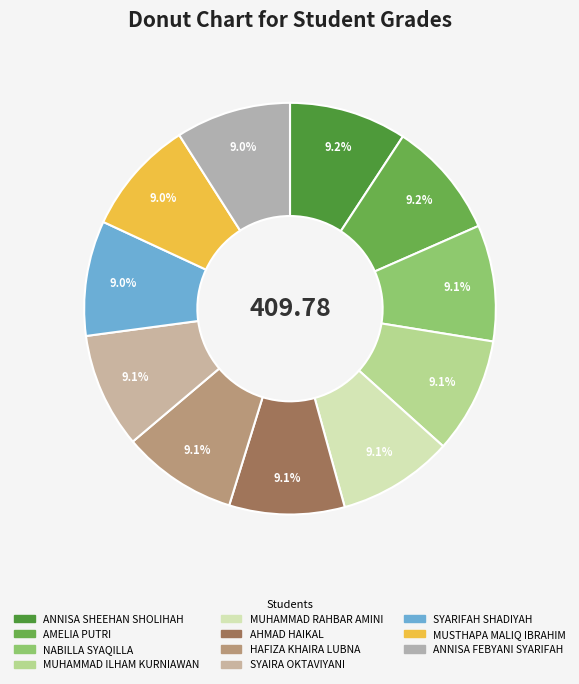

How many segments does this pie chart have?

11